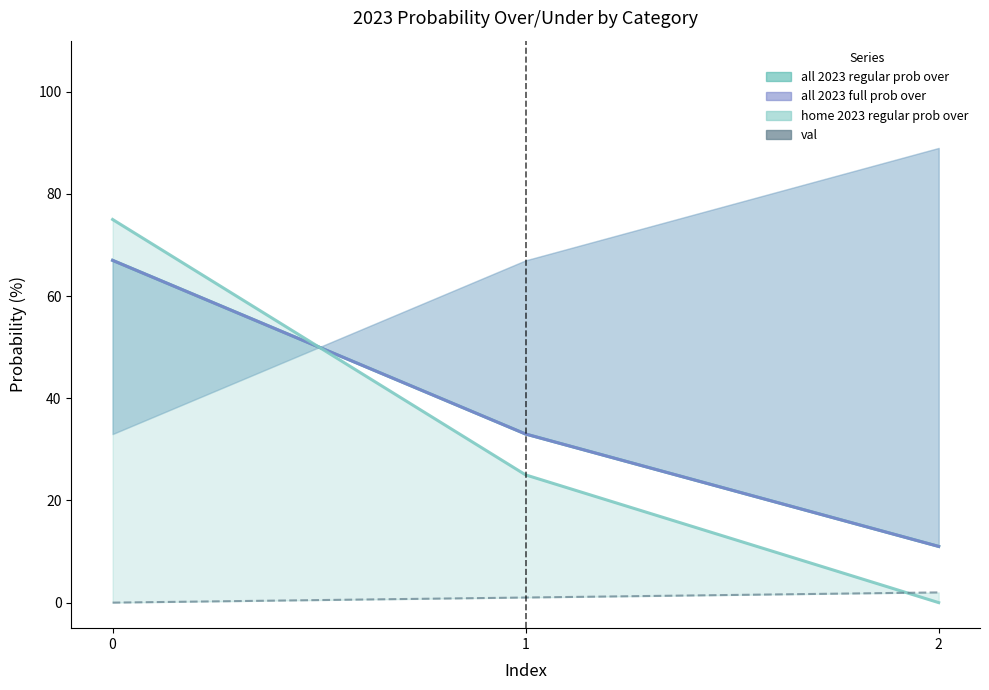

Which has a higher value, 2 or 0?

2